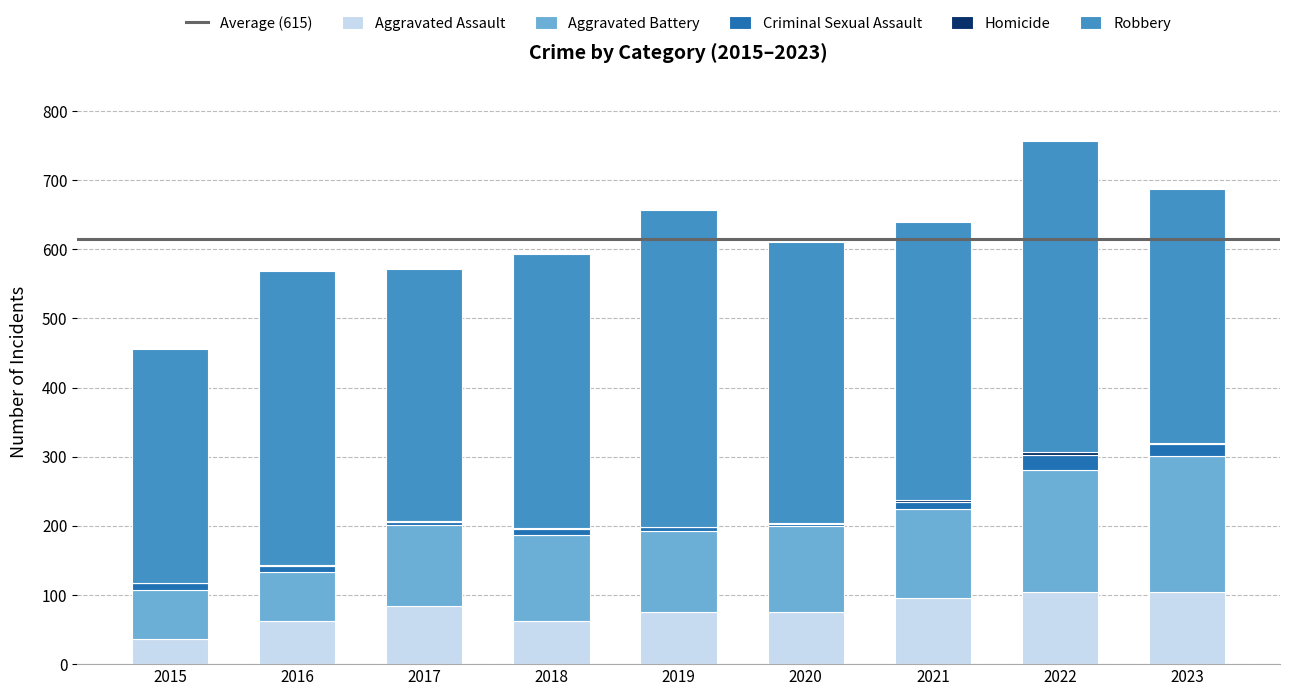

Are the bars grouped side by side (vs. stacked)?

No